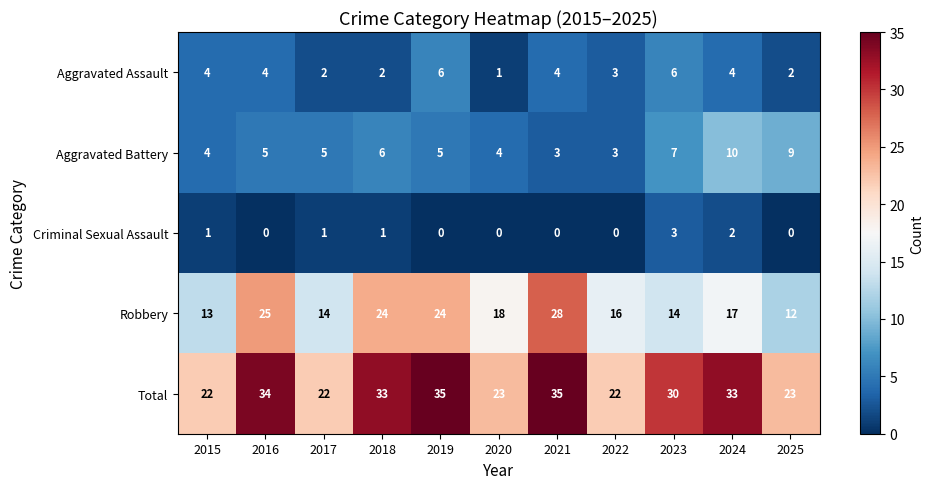

Rank the series at 2025 from highest to lowest value.

Total, Robbery, Aggravated Battery, Aggravated Assault, Criminal Sexual Assault